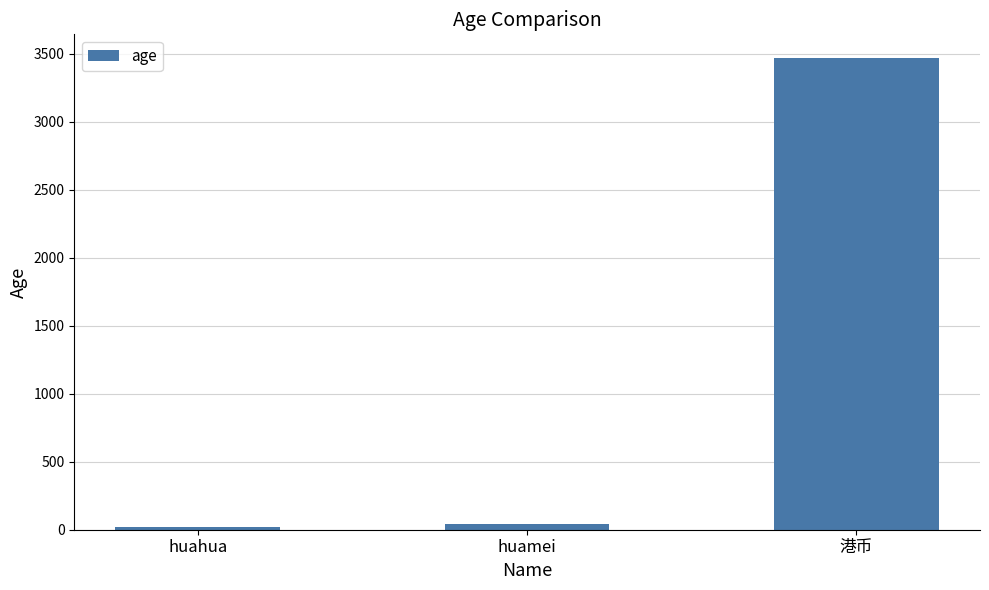

What is the value of the 2nd bar from the left?

40